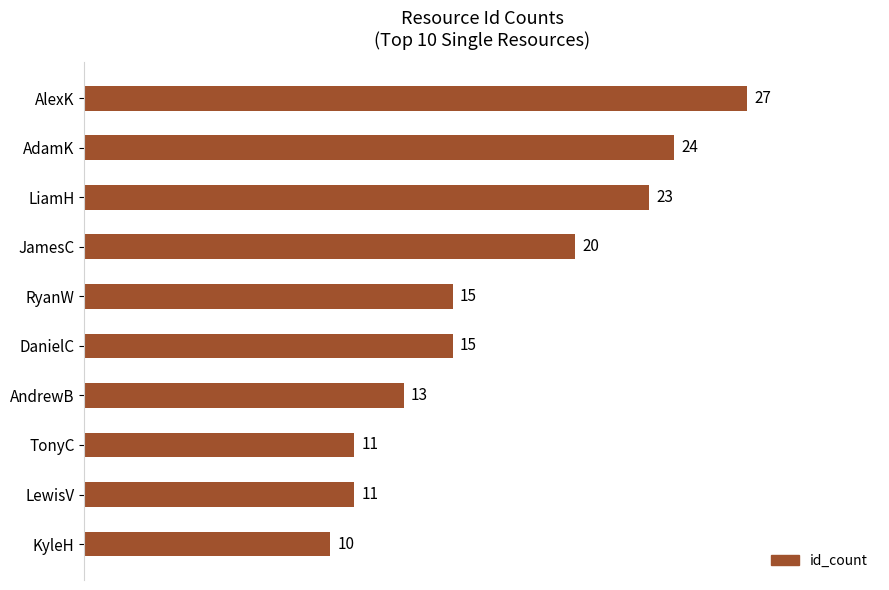

How many values are below 15?

4